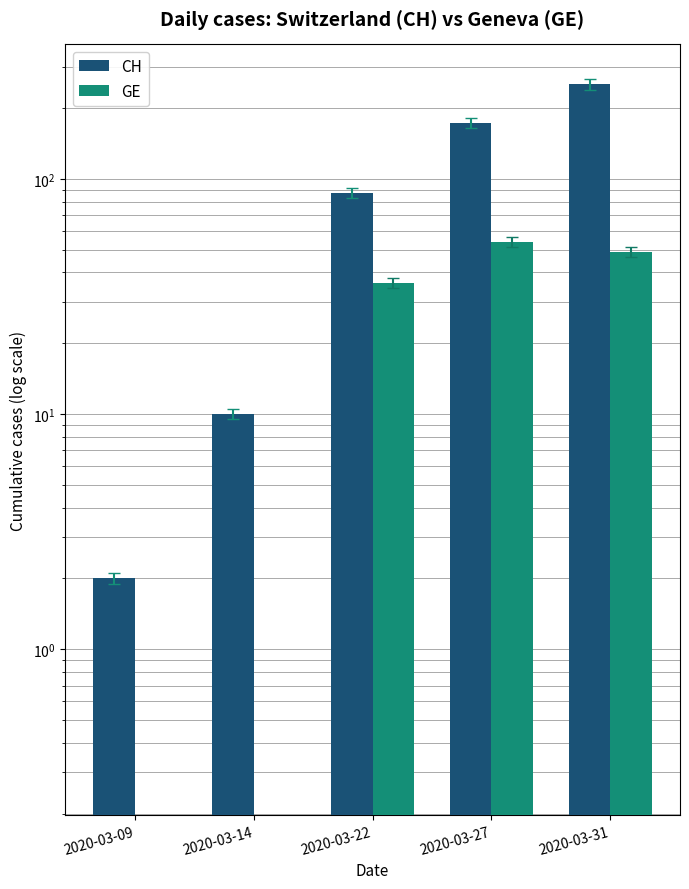

What is the value of the GE bar at the 5th from the left?

49